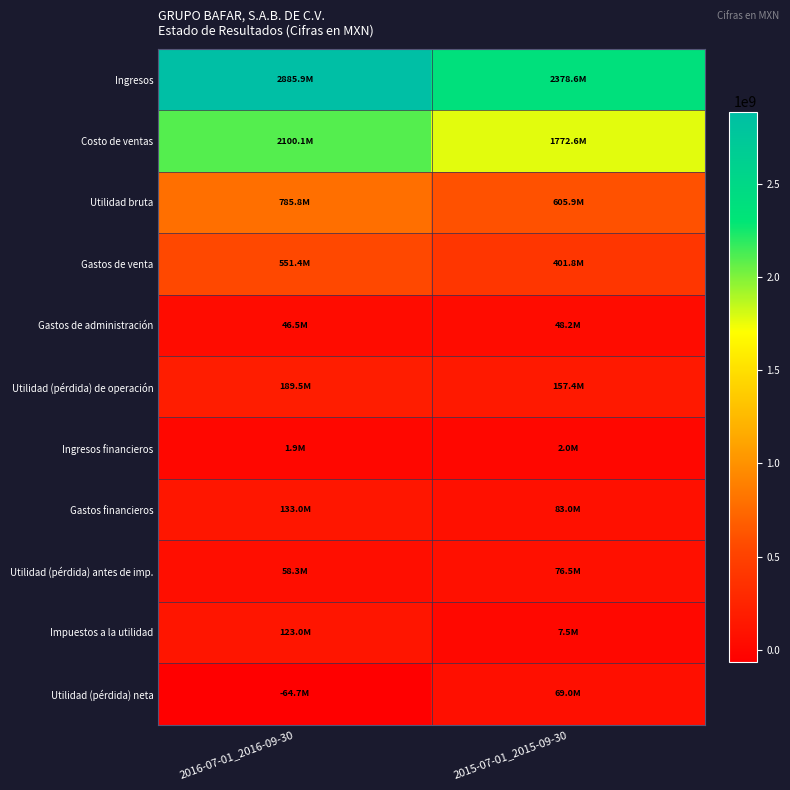

Reading right to left, what are all the values shown in this chart?

Ingresos: 2015-07-01_2015-09-30=2378560000	2016-07-01_2016-09-30=2885901000
Costo de ventas: 2015-07-01_2015-09-30=1772619000	2016-07-01_2016-09-30=2100064000
Utilidad bruta: 2015-07-01_2015-09-30=605941000	2016-07-01_2016-09-30=785837000
Gastos de venta: 2015-07-01_2015-09-30=401829000	2016-07-01_2016-09-30=551423000
Gastos de administración: 2015-07-01_2015-09-30=48158000	2016-07-01_2016-09-30=46483000
Utilidad (pérdida) de operación: 2015-07-01_2015-09-30=157429000	2016-07-01_2016-09-30=189461000
Ingresos financieros: 2015-07-01_2015-09-30=2029000	2016-07-01_2016-09-30=1867000
Gastos financieros: 2015-07-01_2015-09-30=82985000	2016-07-01_2016-09-30=133038000
Utilidad (pérdida) antes de imp.: 2015-07-01_2015-09-30=76473000	2016-07-01_2016-09-30=58290000
Impuestos a la utilidad: 2015-07-01_2015-09-30=7513000	2016-07-01_2016-09-30=122996000
Utilidad (pérdida) neta: 2015-07-01_2015-09-30=68960000	2016-07-01_2016-09-30=-64706000